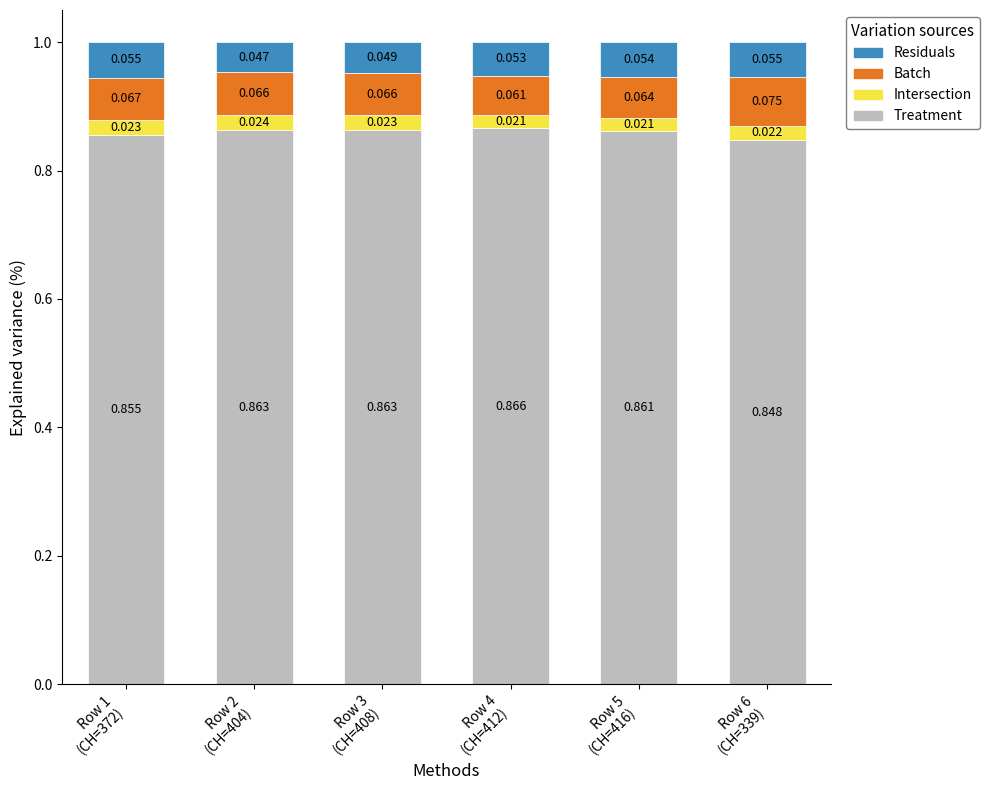

What is the total value across all series at Row 2
(CH=404)?

1.0